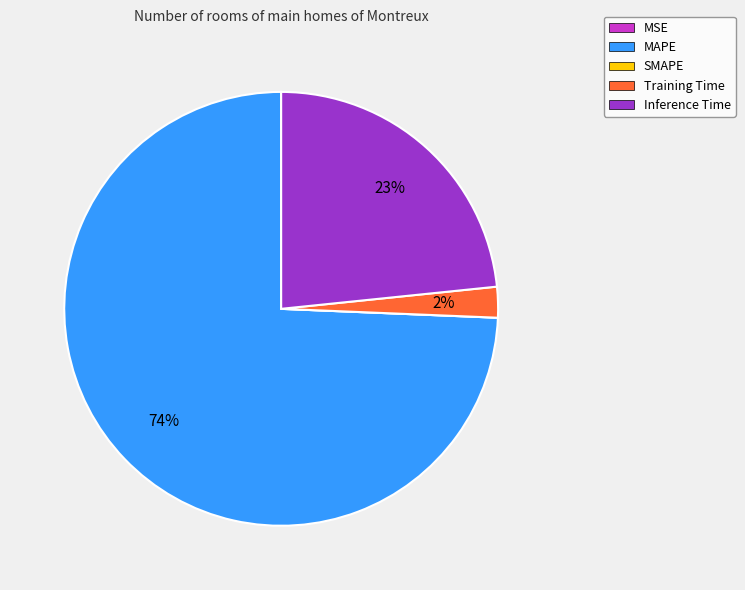

Which slice is the largest?

MAPE